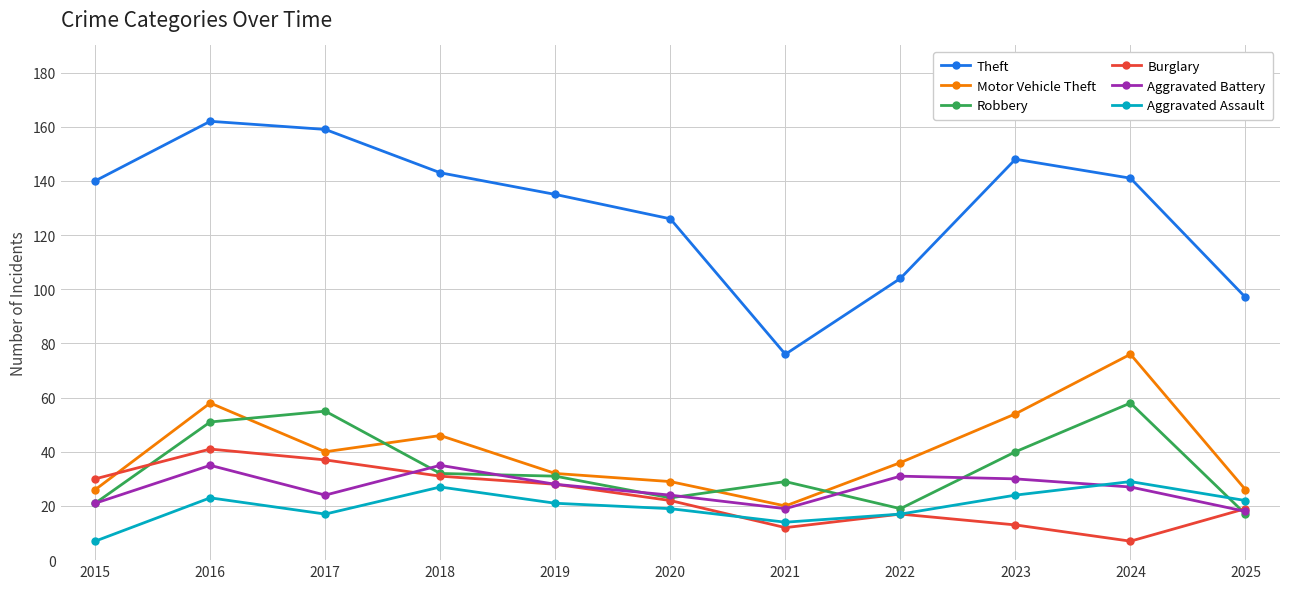

Which series has the largest range (max minus min)?

Theft